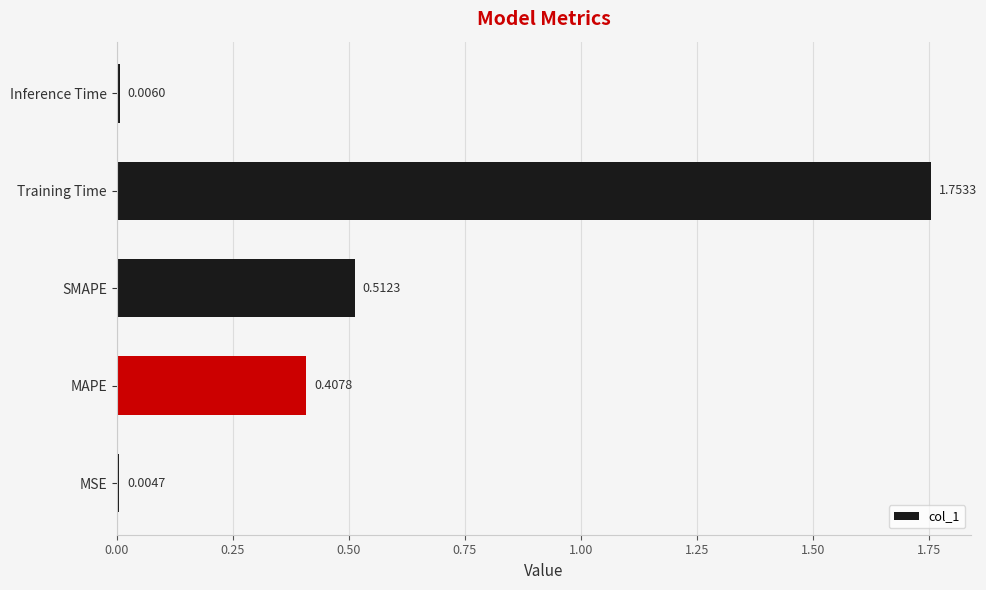

Are the bars grouped side by side (vs. stacked)?

No